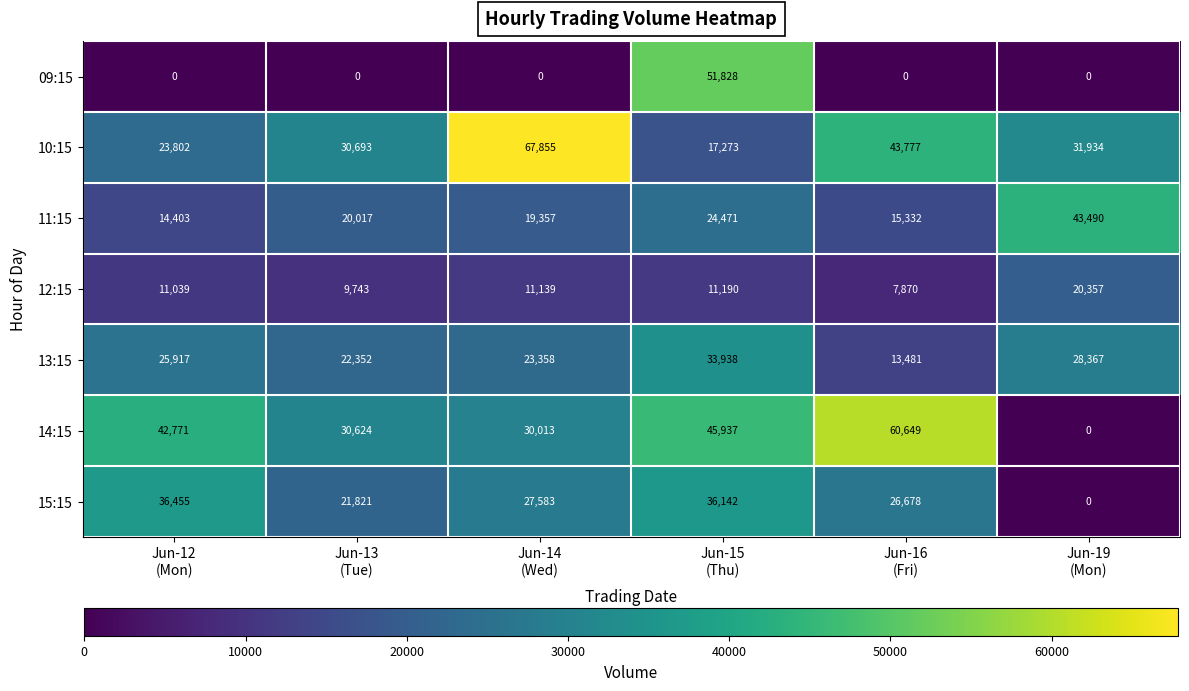

What is the total value across all series at Jun-16
(Fri)?

167787